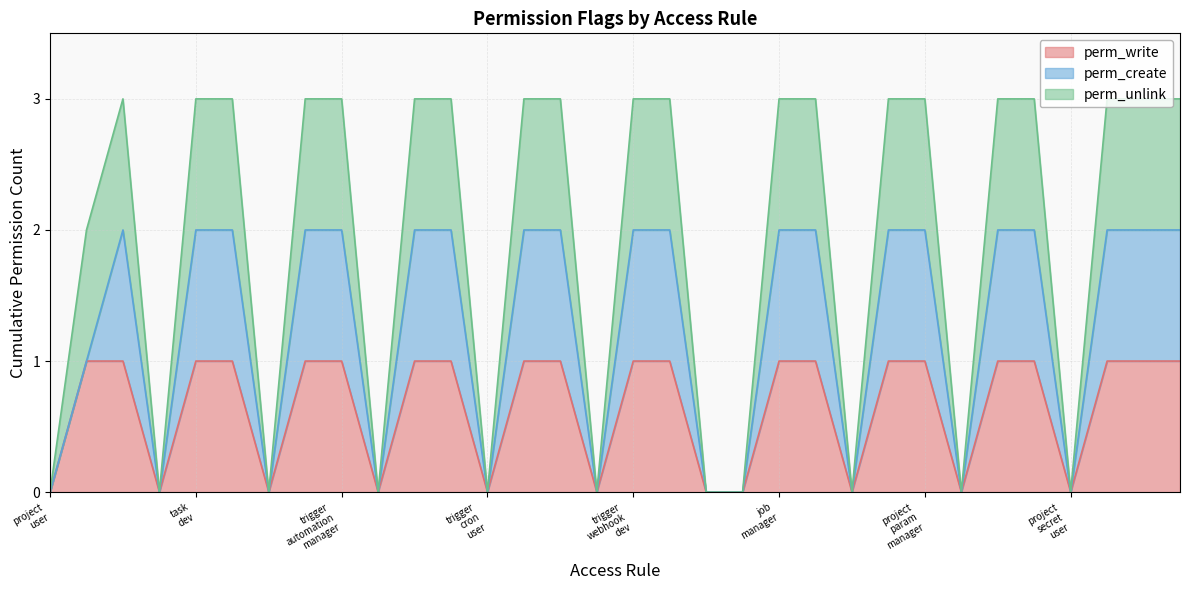

Which series has the largest total across all categories?

perm_unlink